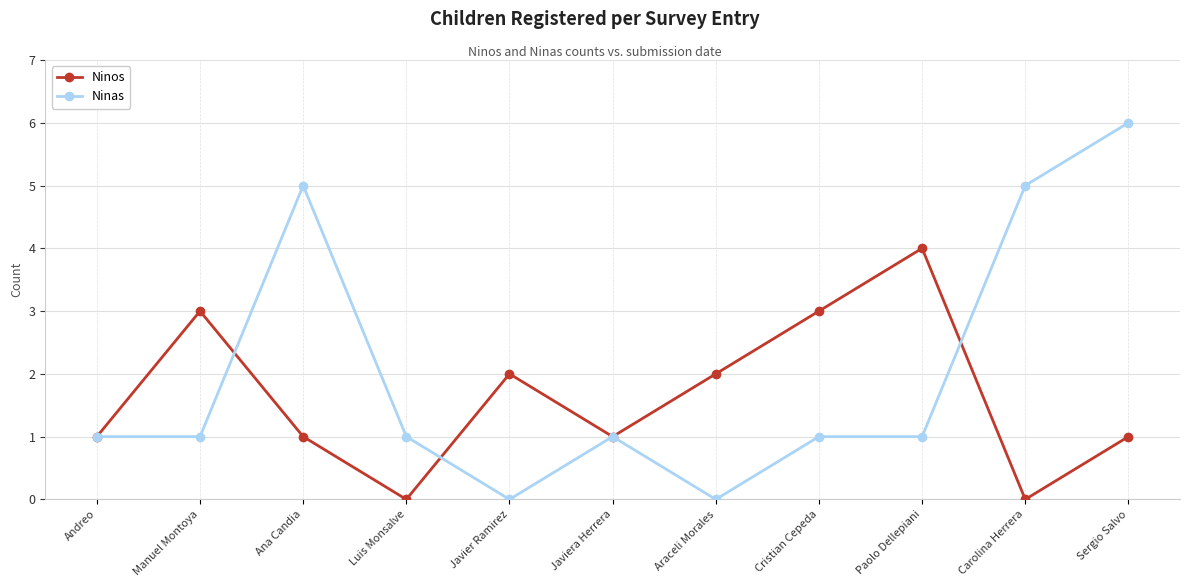

At which category does Ninos reach its first local peak?

Manuel Montoya